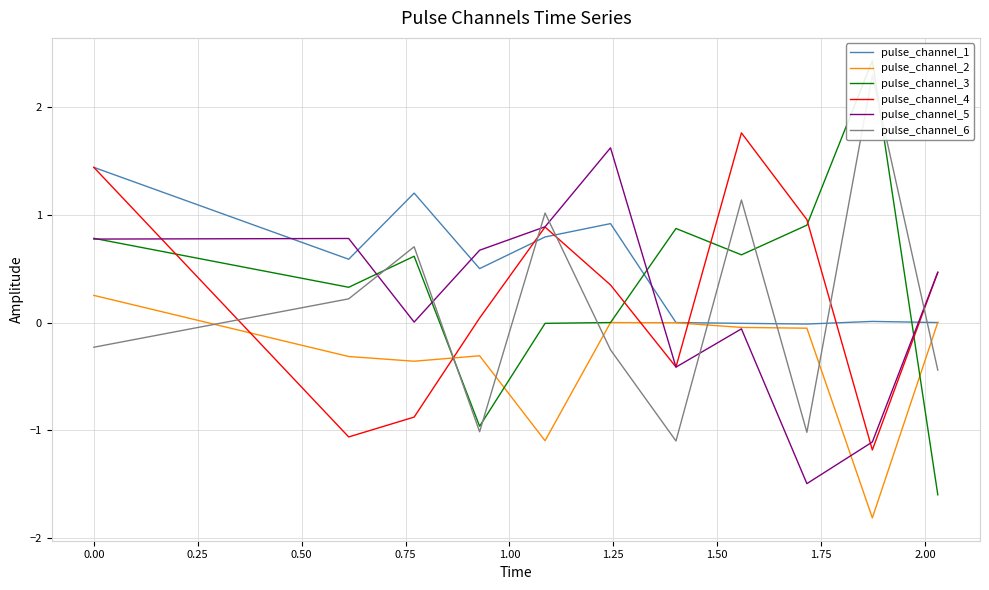

Reading left to right, list all the values displayed in this chart.

pulse_channel_1: 1.4	0.6	1.2	0.5	0.8	0.9	0.0	-0.0	-0.0	0.0	-0.0
pulse_channel_2: 0.3	-0.3	-0.4	-0.3	-1.1	0.0	-0.0	-0.0	-0.1	-1.8	0.0
pulse_channel_3: 0.8	0.3	0.6	-1.0	-0.0	-0.0	0.9	0.6	0.9	2.4	-1.6
pulse_channel_4: 1.4	-1.1	-0.9	0.0	0.9	0.3	-0.4	1.8	1.0	-1.2	0.5
pulse_channel_5: 0.8	0.8	0.0	0.7	0.9	1.6	-0.4	-0.1	-1.5	-1.1	0.5
pulse_channel_6: -0.2	0.2	0.7	-1.0	1.0	-0.3	-1.1	1.1	-1.0	2.3	-0.4